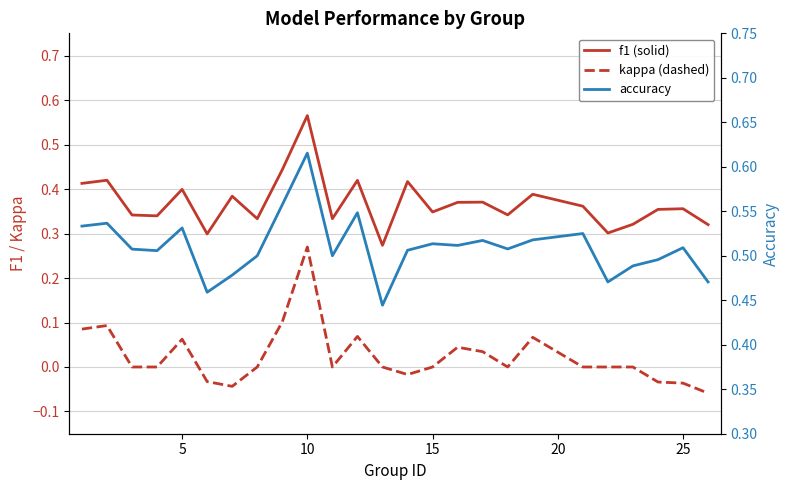

Which series has the largest total across all categories?

accuracy